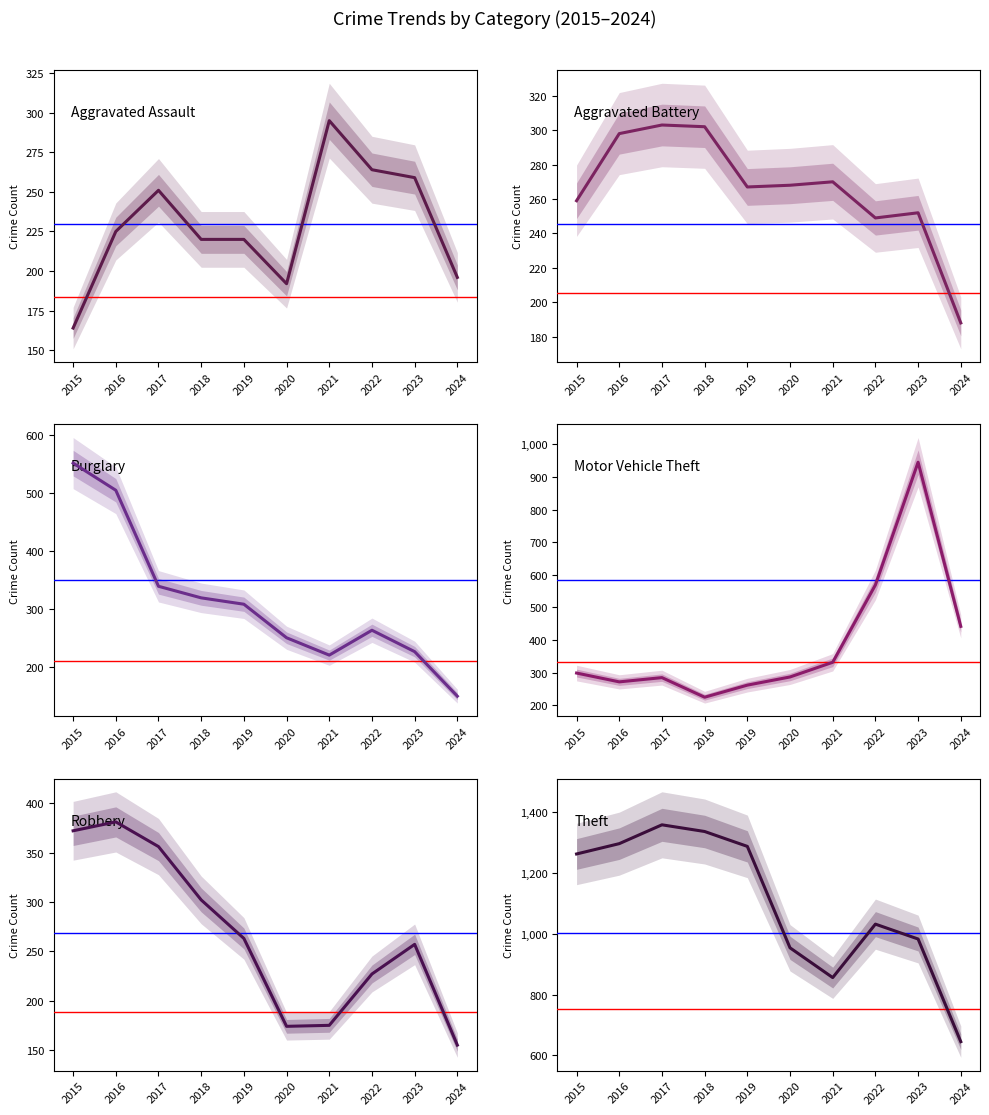

After their last crossing, which series has the higher values: Burglary or Aggravated Assault?

Aggravated Assault